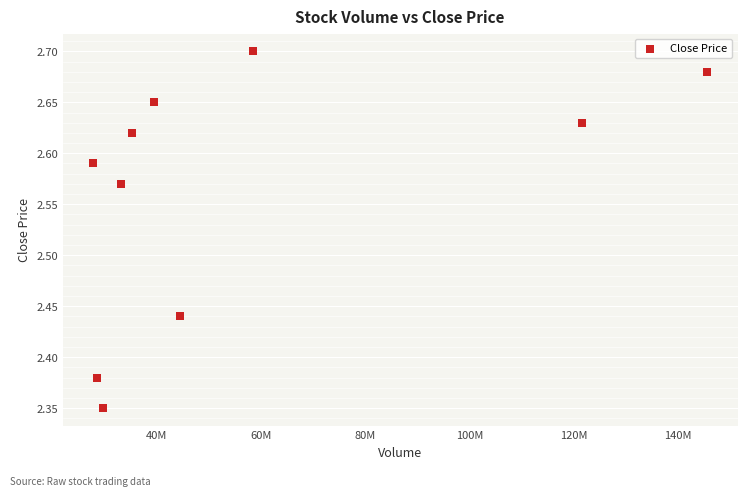

What is the average X value?

56437105.0